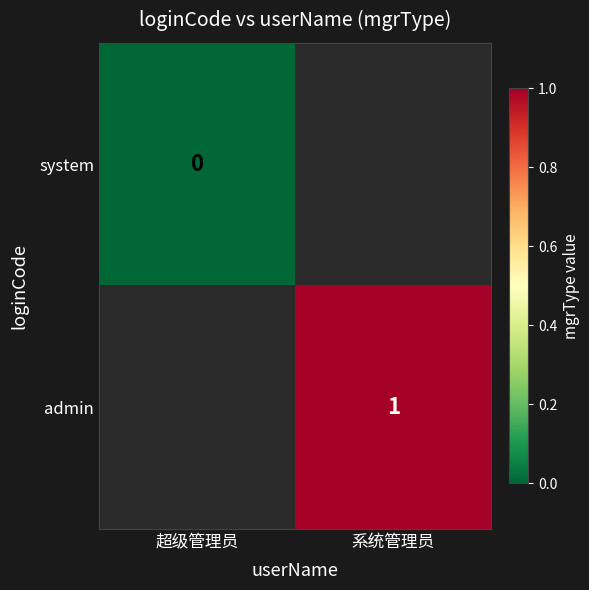

Is it true that admin equals 1 at 系统管理员?

True